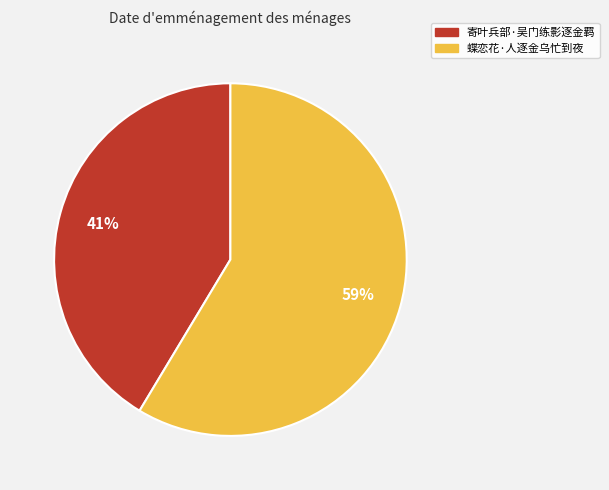

True or false: 蝶恋花·人逐金乌忙到夜 accounts for 59% of the total.

True